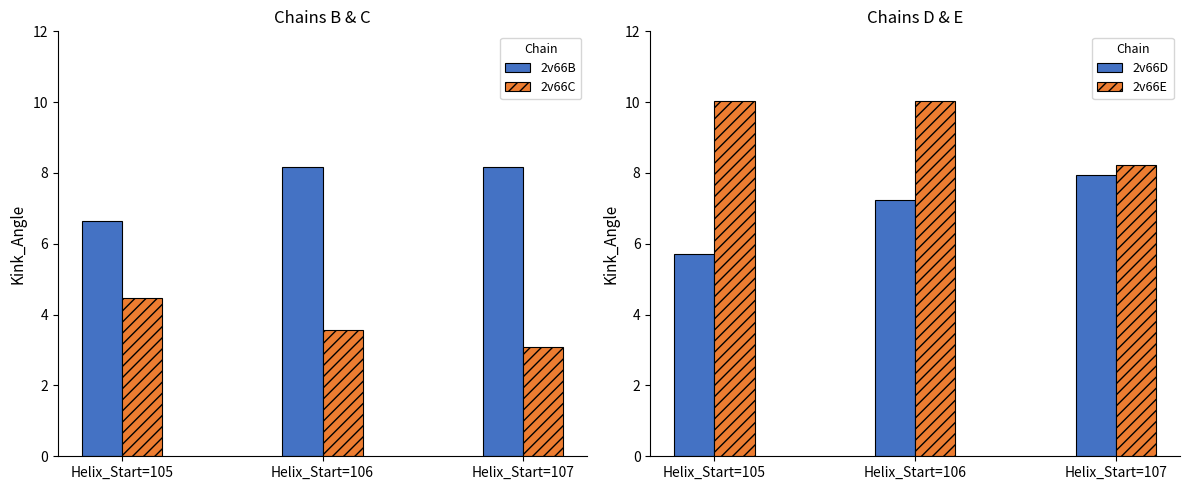

At which label does 2v66E first exceed 10?

Helix_Start=105